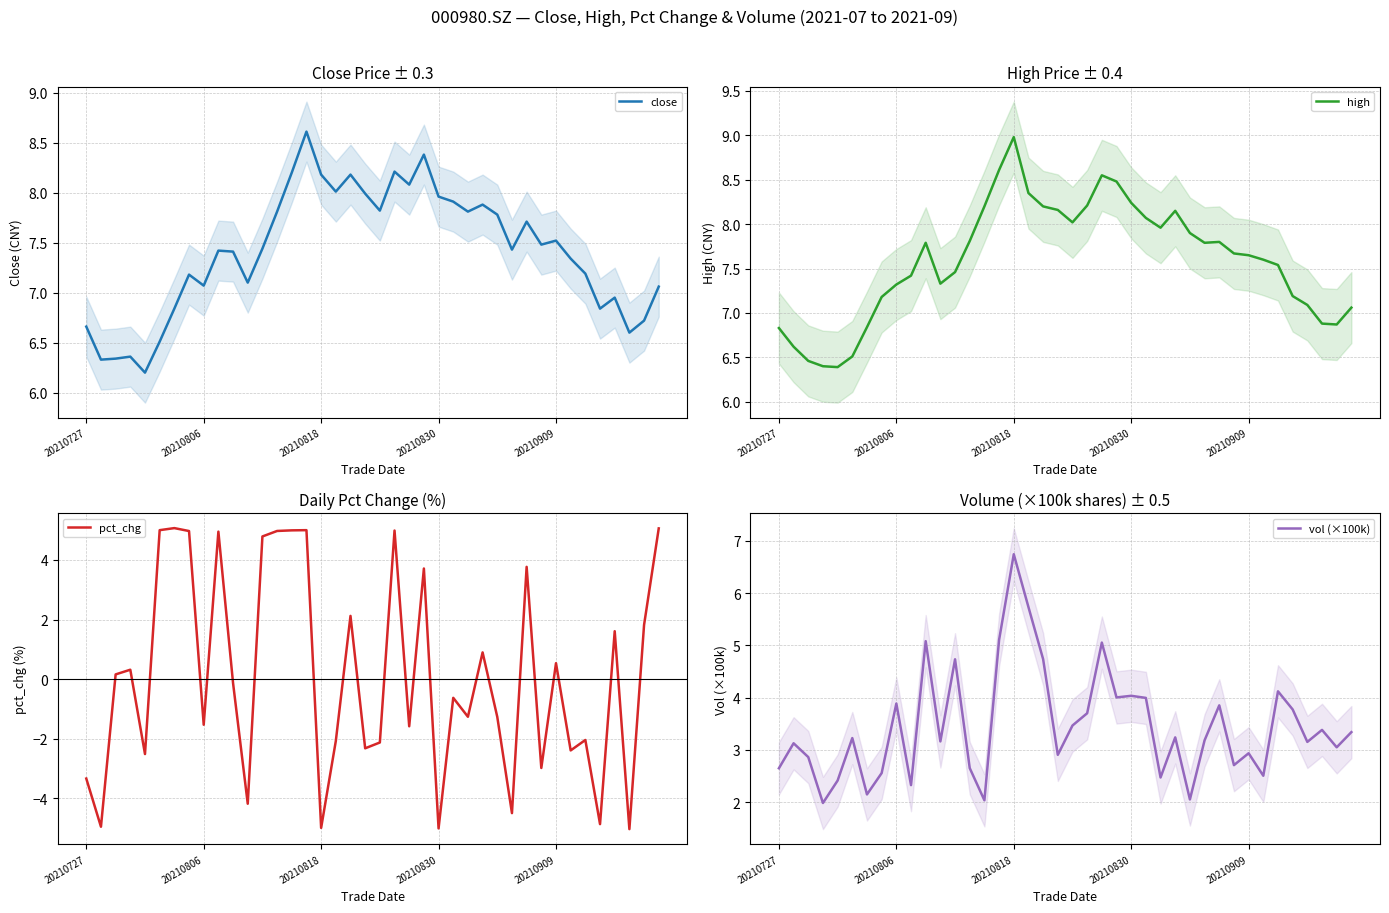

What is the maximum value for pct_chg?

5.1